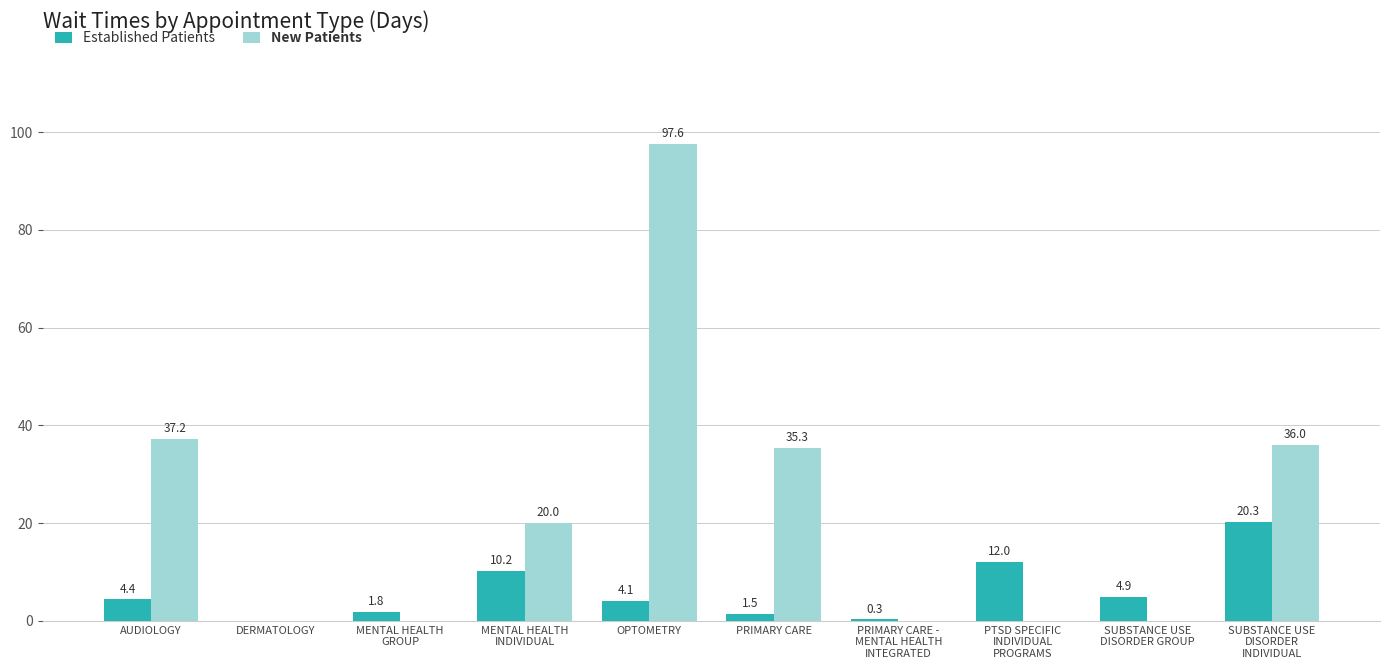

Reading left to right, transcribe all the data shown in this chart.

Established Patients: 4.4	0.0	1.8	10.2	4.1	1.5	0.3	12.0	4.9	20.3
New Patients: 37.2	0.0	0.0	20.0	97.6	35.3	0.0	0.0	0.0	36.0